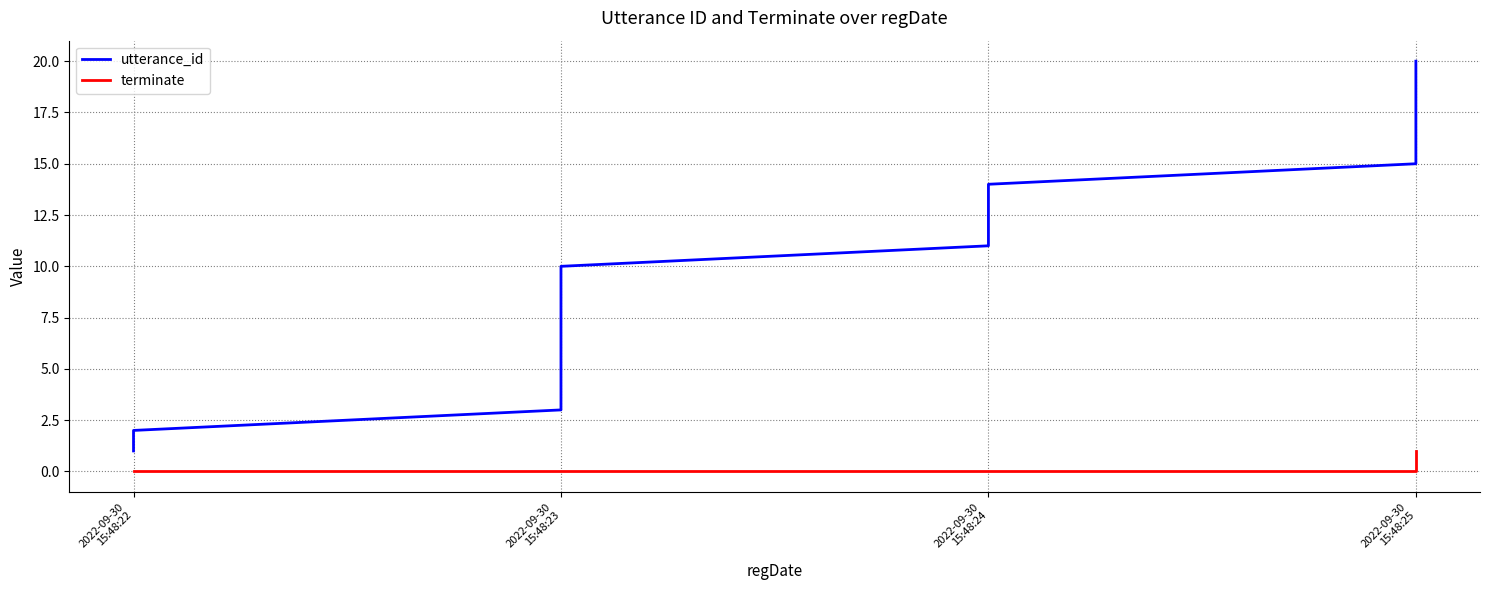

What is the label of the 17th point from the right?

2022-09-30
15:48:25